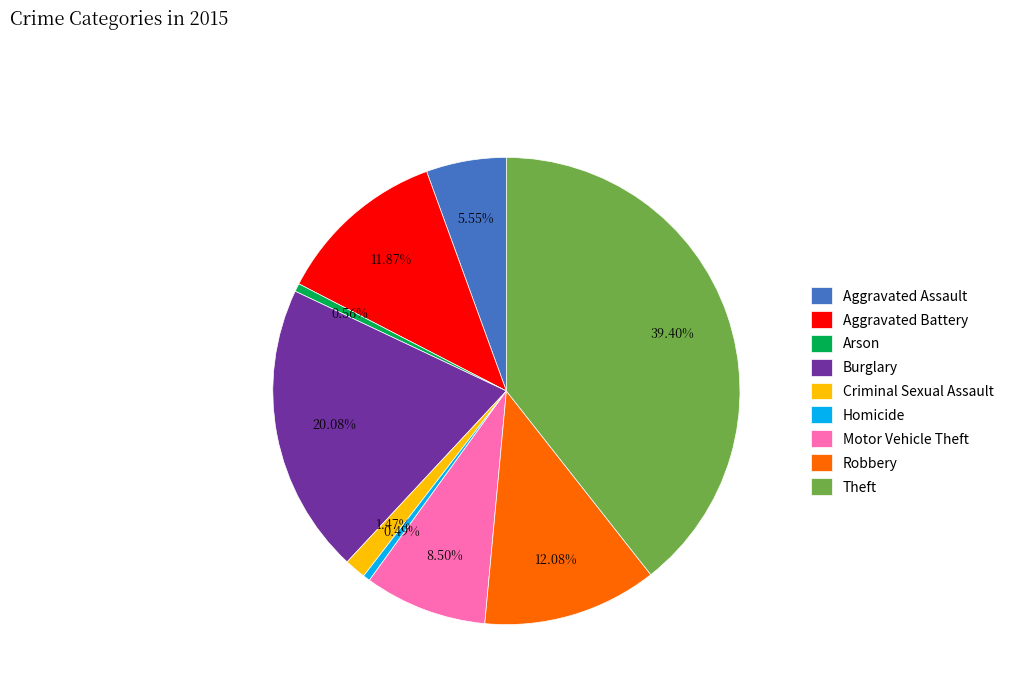

What percentage do Criminal Sexual Assault and Robbery together represent?

13.6%